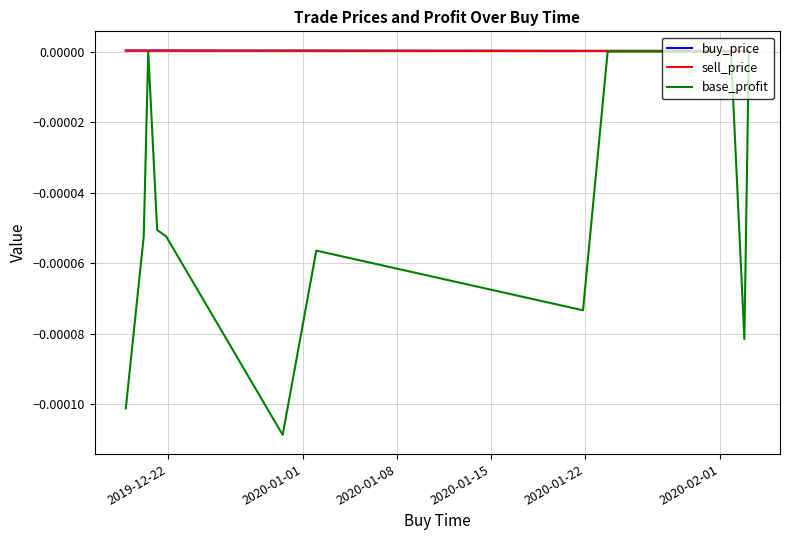

Which series has the widest spread of values?

base_profit